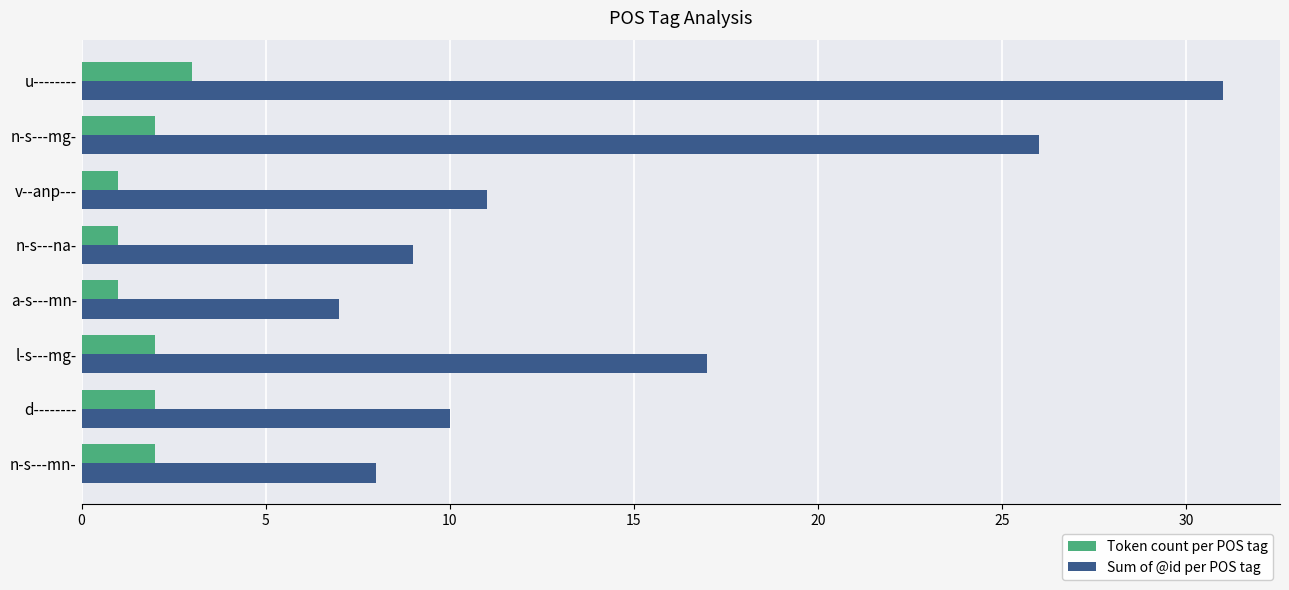

Is it true that Sum of @id per POS tag equals 17 at l-s---mg-?

True